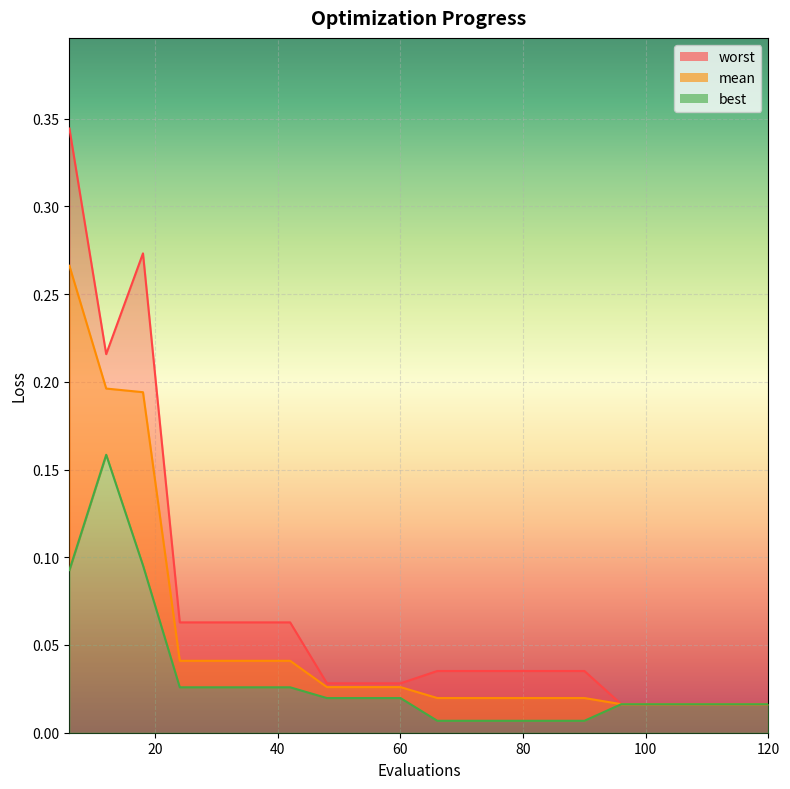

How many data points does each series have?

20